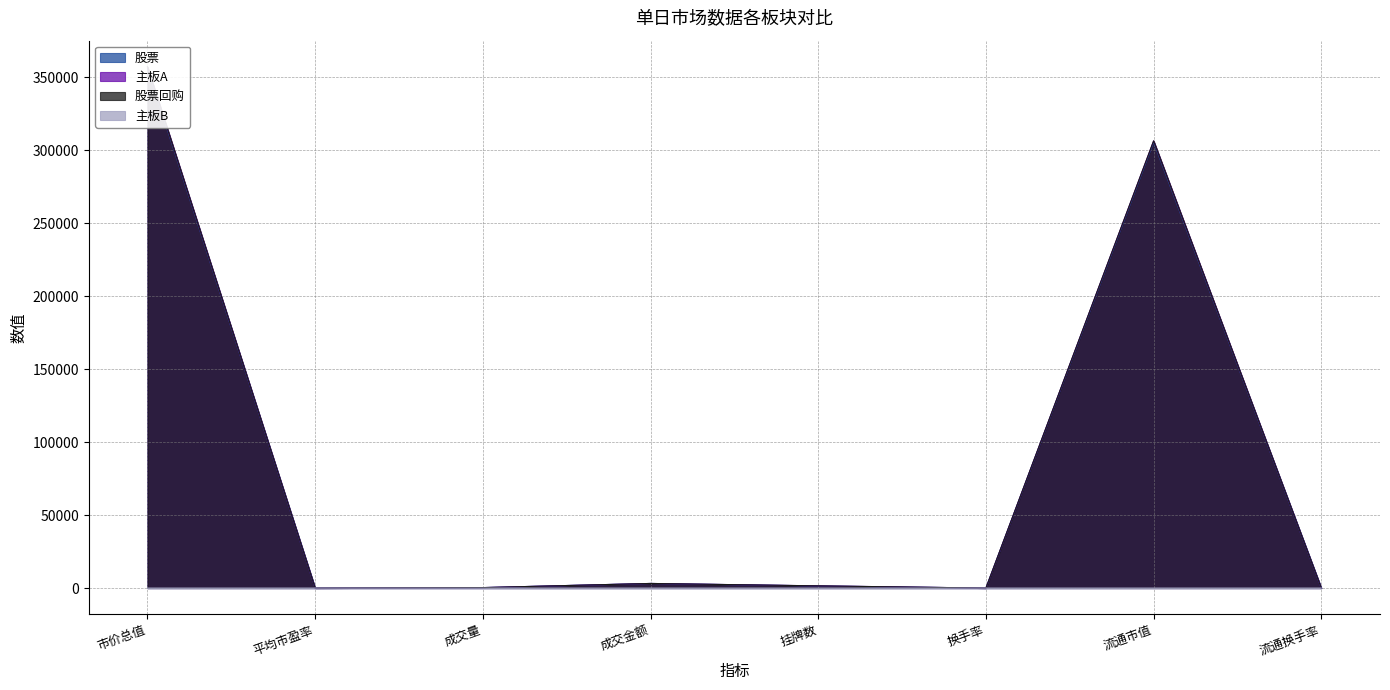

At 市价总值, list the series in order from largest to smallest.

主板A, 股票回购, 股票, 主板B